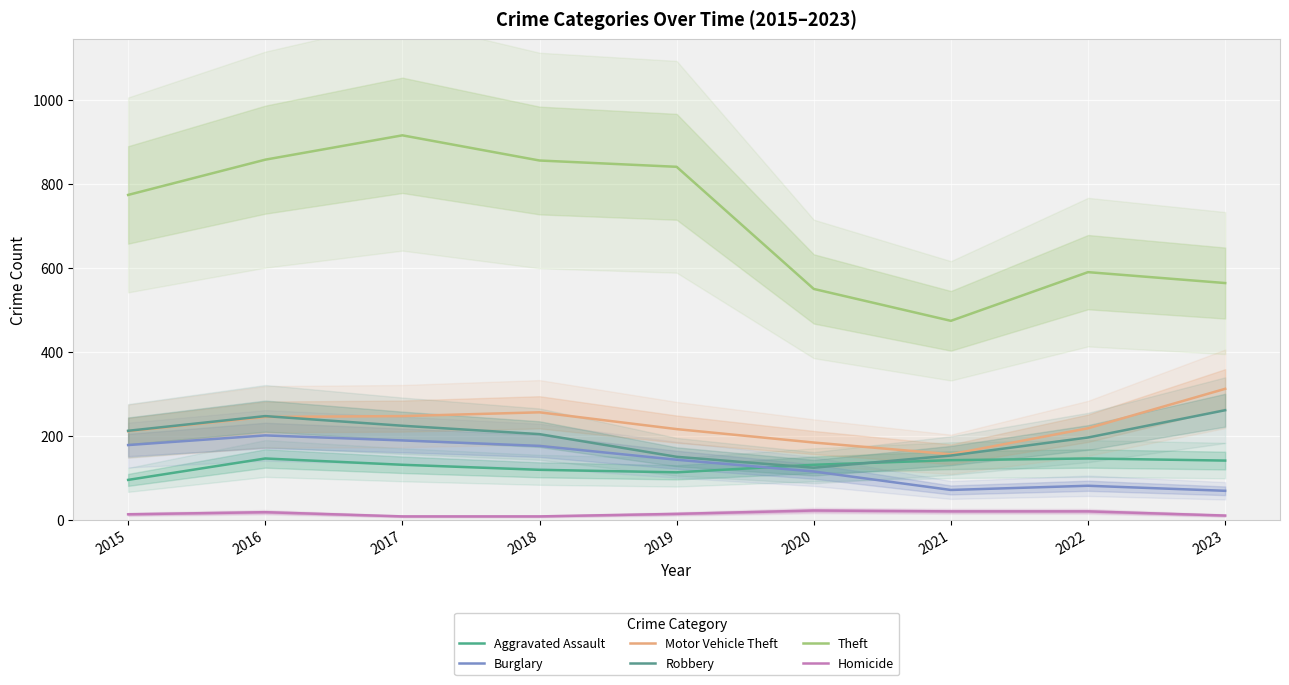

What is the difference between the maximum and minimum values in the Theft series?

442